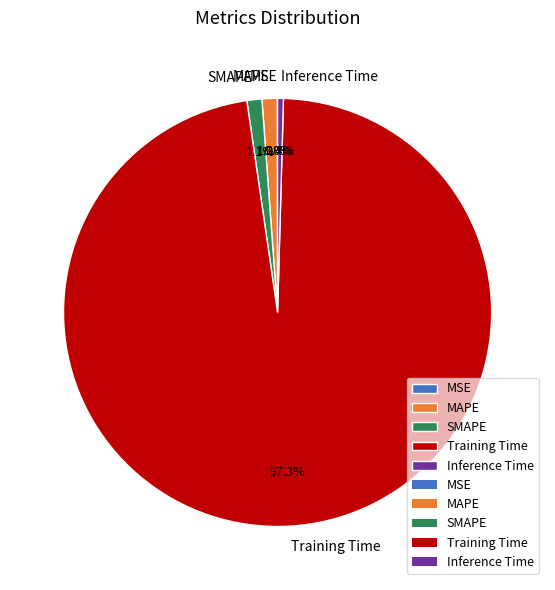

Which has a higher value, Inference Time or SMAPE?

SMAPE